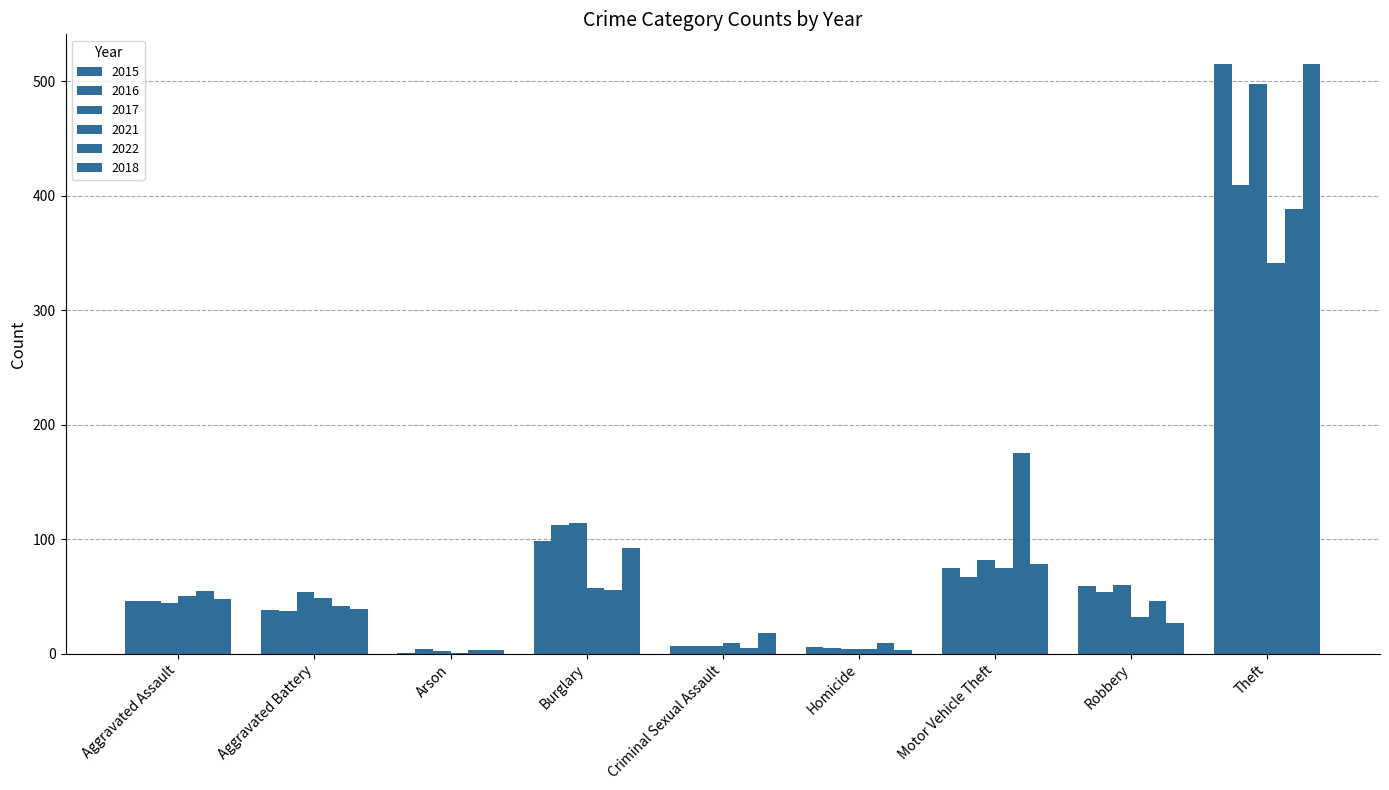

Are the bars horizontal?

No